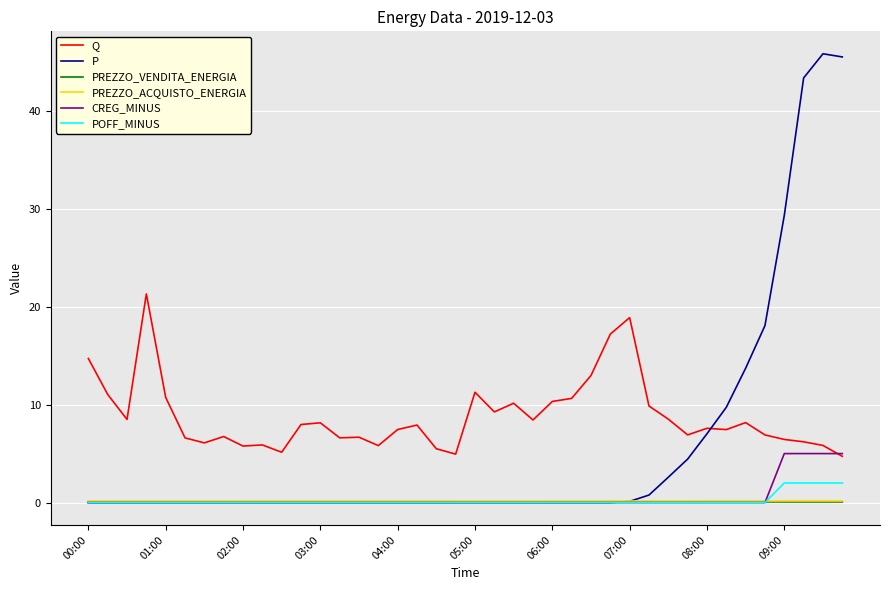

What is the maximum value shown in the chart?

45.8